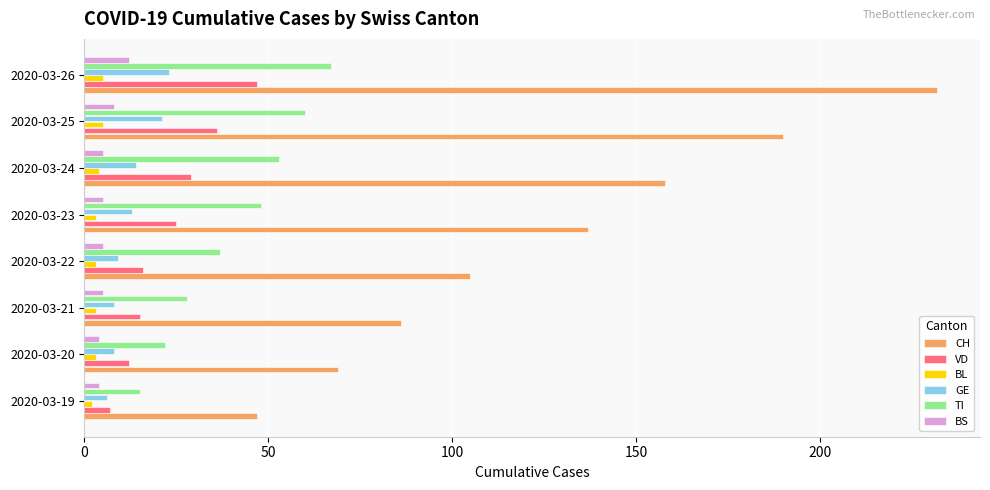

What is the total value across all series at 2020-03-25?

320